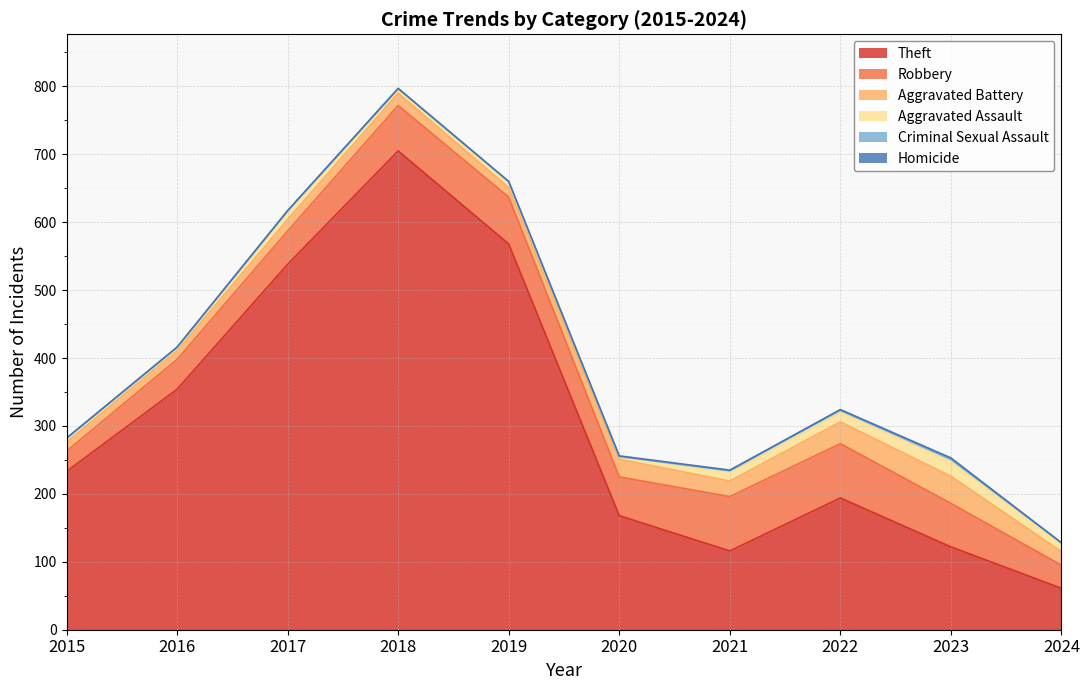

What value does the Theft series have at 2019?

568